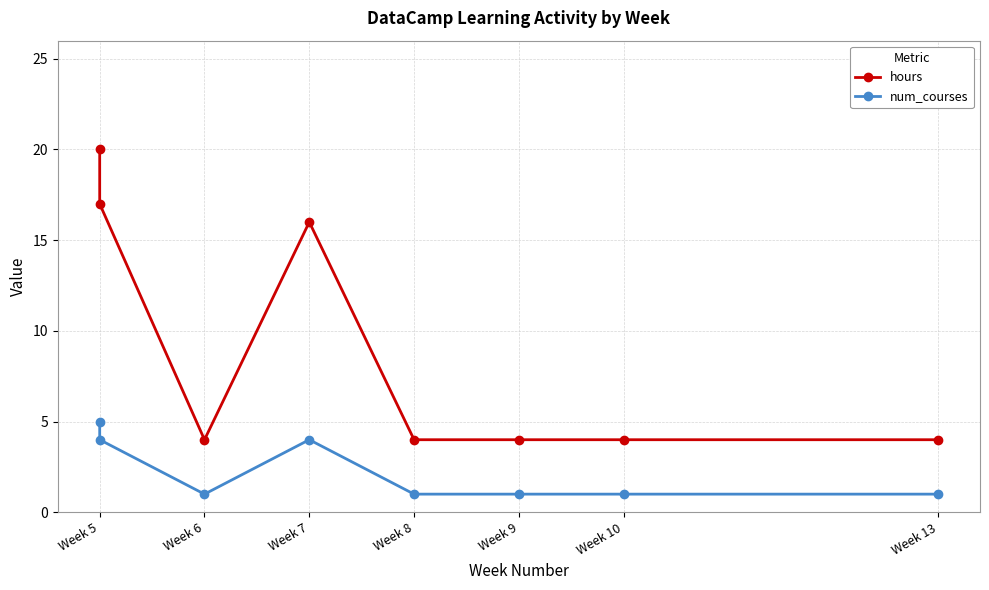

Which series has the largest total across all categories?

hours